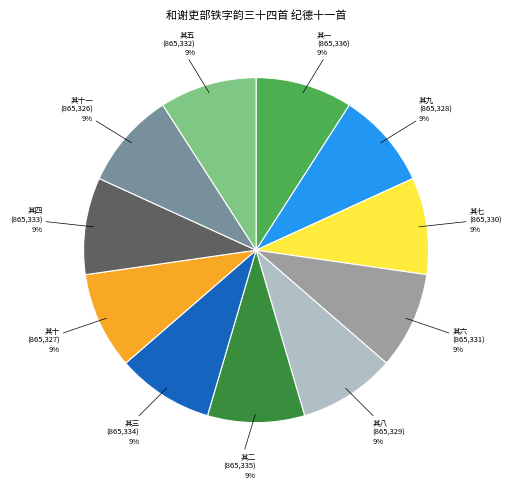

Does 其十一 represent more than half of the total?

No